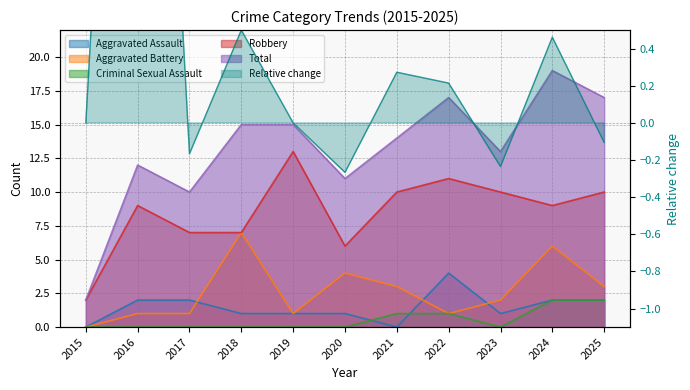

True or false: Total has more than 1 points higher than both neighbors.

True